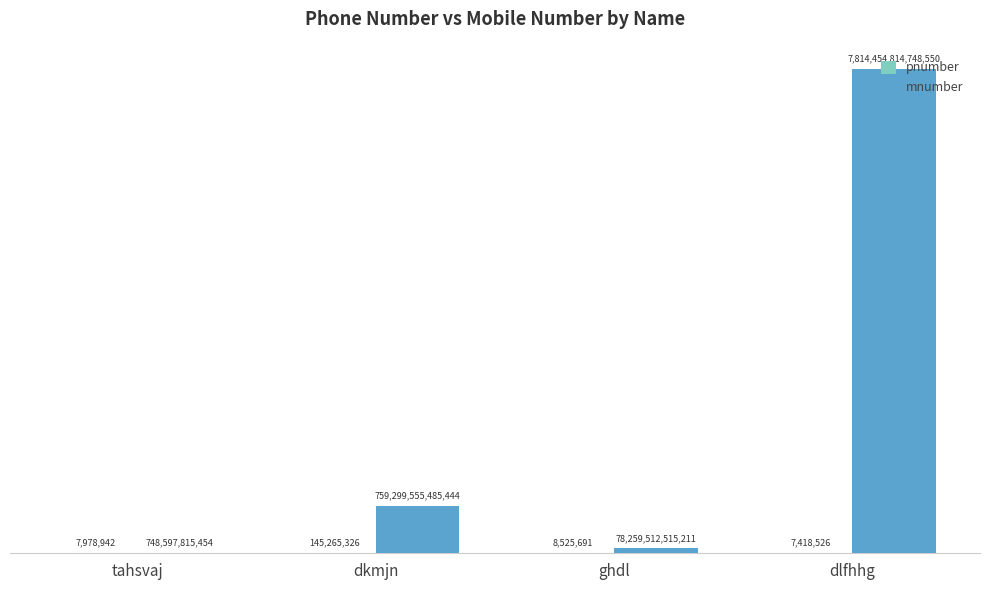

Reading left to right, list all the values displayed in this chart.

pnumber: 7978942	145265326	8525691	7418526
mnumber: 748597815454	759299555485444	78259512515211	7814454814748550